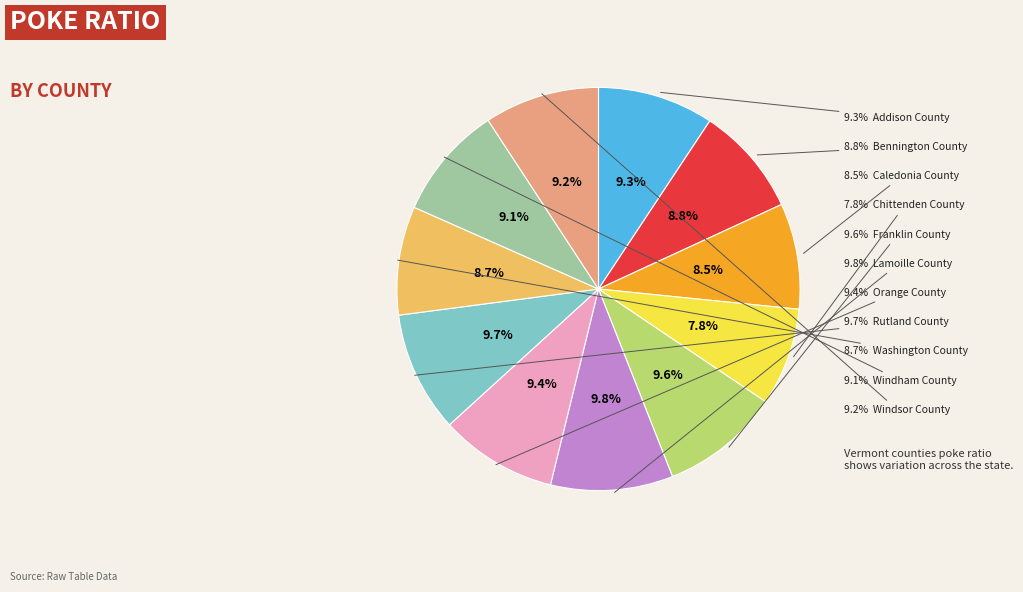

To the nearest percent, what is the combined percentage of Addison County and Rutland County?

19%